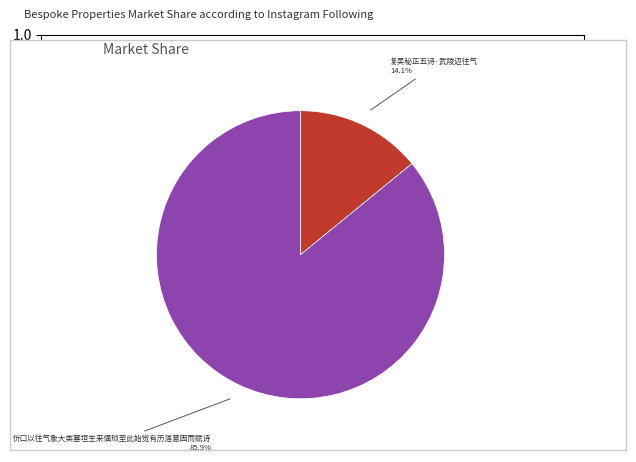

To the nearest percent, what portion does 复吴秘正五诗·武陵迈往气 represent?

14%